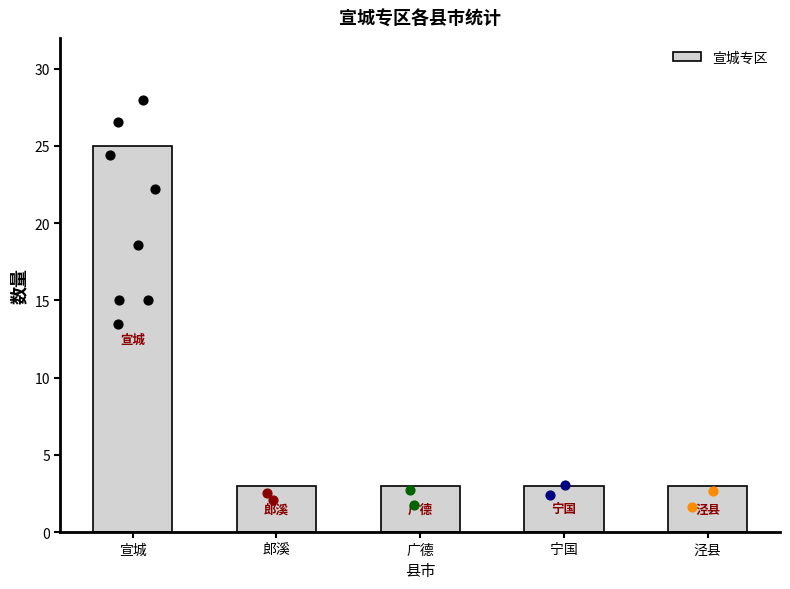

Between 郎溪 and 广德, which is larger?

郎溪